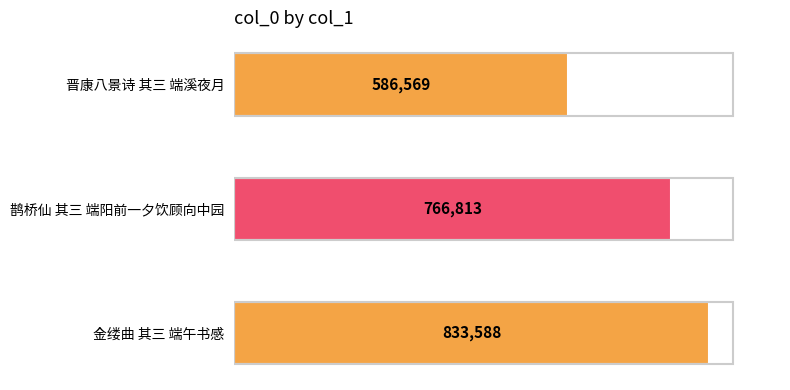

Are the bars grouped side by side (vs. stacked)?

No